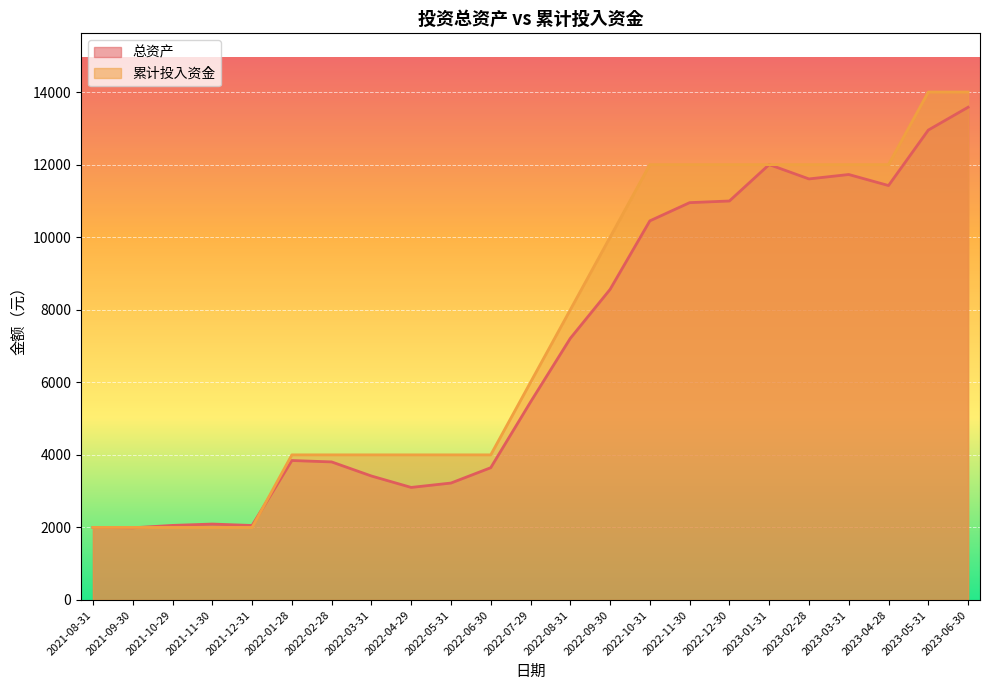

How many series are shown in this chart?

2